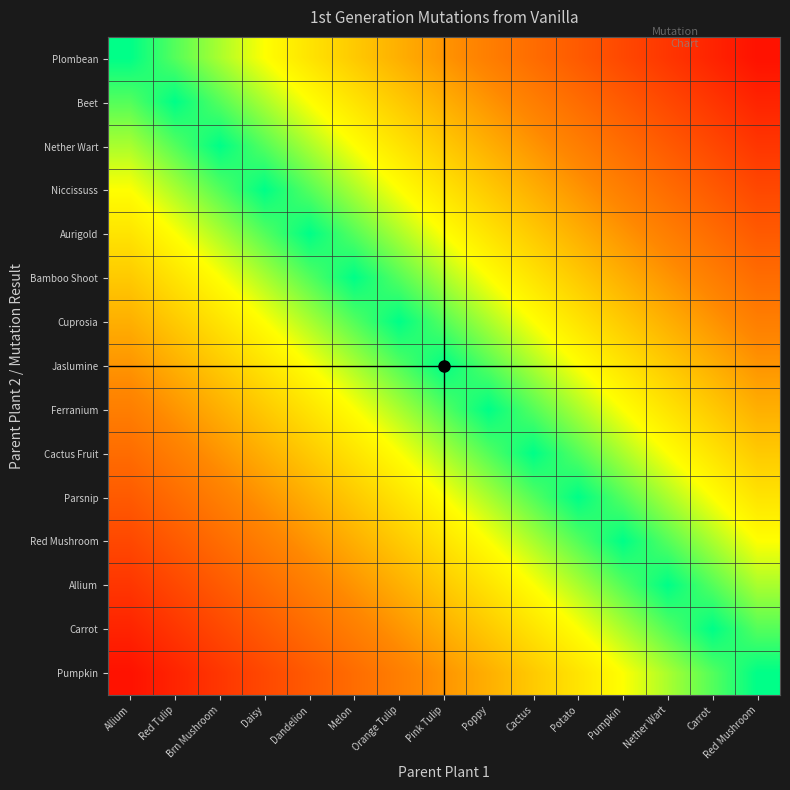

Reading left to right, list all the values displayed in this chart.

Plombean: Allium=0.0	Red Tulip=0.1	Brn Mushroom=0.1	Daisy=0.2	Dandelion=0.3	Melon=0.3	Orange Tulip=0.4	Pink Tulip=0.5	Poppy=0.5	Cactus=0.6	Potato=0.7	Pumpkin=0.7	Nether Wart=0.8	Carrot=0.9	Red Mushroom=0.9
Beet: Allium=0.1	Red Tulip=0.0	Brn Mushroom=0.1	Daisy=0.1	Dandelion=0.2	Melon=0.3	Orange Tulip=0.3	Pink Tulip=0.4	Poppy=0.5	Cactus=0.5	Potato=0.6	Pumpkin=0.7	Nether Wart=0.7	Carrot=0.8	Red Mushroom=0.9
Nether Wart: Allium=0.1	Red Tulip=0.1	Brn Mushroom=0.0	Daisy=0.1	Dandelion=0.1	Melon=0.2	Orange Tulip=0.3	Pink Tulip=0.3	Poppy=0.4	Cactus=0.5	Potato=0.5	Pumpkin=0.6	Nether Wart=0.7	Carrot=0.7	Red Mushroom=0.8
Niccissuss: Allium=0.2	Red Tulip=0.1	Brn Mushroom=0.1	Daisy=0.0	Dandelion=0.1	Melon=0.1	Orange Tulip=0.2	Pink Tulip=0.3	Poppy=0.3	Cactus=0.4	Potato=0.5	Pumpkin=0.5	Nether Wart=0.6	Carrot=0.7	Red Mushroom=0.7
Aurigold: Allium=0.3	Red Tulip=0.2	Brn Mushroom=0.1	Daisy=0.1	Dandelion=0.0	Melon=0.1	Orange Tulip=0.1	Pink Tulip=0.2	Poppy=0.3	Cactus=0.3	Potato=0.4	Pumpkin=0.5	Nether Wart=0.5	Carrot=0.6	Red Mushroom=0.7
Bamboo Shoot: Allium=0.3	Red Tulip=0.3	Brn Mushroom=0.2	Daisy=0.1	Dandelion=0.1	Melon=0.0	Orange Tulip=0.1	Pink Tulip=0.1	Poppy=0.2	Cactus=0.3	Potato=0.3	Pumpkin=0.4	Nether Wart=0.5	Carrot=0.5	Red Mushroom=0.6
Cuprosia: Allium=0.4	Red Tulip=0.3	Brn Mushroom=0.3	Daisy=0.2	Dandelion=0.1	Melon=0.1	Orange Tulip=0.0	Pink Tulip=0.1	Poppy=0.1	Cactus=0.2	Potato=0.3	Pumpkin=0.3	Nether Wart=0.4	Carrot=0.5	Red Mushroom=0.5
Jaslumine: Allium=0.5	Red Tulip=0.4	Brn Mushroom=0.3	Daisy=0.3	Dandelion=0.2	Melon=0.1	Orange Tulip=0.1	Pink Tulip=0.0	Poppy=0.1	Cactus=0.1	Potato=0.2	Pumpkin=0.3	Nether Wart=0.3	Carrot=0.4	Red Mushroom=0.5
Ferranium: Allium=0.5	Red Tulip=0.5	Brn Mushroom=0.4	Daisy=0.3	Dandelion=0.3	Melon=0.2	Orange Tulip=0.1	Pink Tulip=0.1	Poppy=0.0	Cactus=0.1	Potato=0.1	Pumpkin=0.2	Nether Wart=0.3	Carrot=0.3	Red Mushroom=0.4
Cactus Fruit: Allium=0.6	Red Tulip=0.5	Brn Mushroom=0.5	Daisy=0.4	Dandelion=0.3	Melon=0.3	Orange Tulip=0.2	Pink Tulip=0.1	Poppy=0.1	Cactus=0.0	Potato=0.1	Pumpkin=0.1	Nether Wart=0.2	Carrot=0.3	Red Mushroom=0.3
Parsnip: Allium=0.7	Red Tulip=0.6	Brn Mushroom=0.5	Daisy=0.5	Dandelion=0.4	Melon=0.3	Orange Tulip=0.3	Pink Tulip=0.2	Poppy=0.1	Cactus=0.1	Potato=0.0	Pumpkin=0.1	Nether Wart=0.1	Carrot=0.2	Red Mushroom=0.3
Red Mushroom: Allium=0.7	Red Tulip=0.7	Brn Mushroom=0.6	Daisy=0.5	Dandelion=0.5	Melon=0.4	Orange Tulip=0.3	Pink Tulip=0.3	Poppy=0.2	Cactus=0.1	Potato=0.1	Pumpkin=0.0	Nether Wart=0.1	Carrot=0.1	Red Mushroom=0.2
Allium: Allium=0.8	Red Tulip=0.7	Brn Mushroom=0.7	Daisy=0.6	Dandelion=0.5	Melon=0.5	Orange Tulip=0.4	Pink Tulip=0.3	Poppy=0.3	Cactus=0.2	Potato=0.1	Pumpkin=0.1	Nether Wart=0.0	Carrot=0.1	Red Mushroom=0.1
Carrot: Allium=0.9	Red Tulip=0.8	Brn Mushroom=0.7	Daisy=0.7	Dandelion=0.6	Melon=0.5	Orange Tulip=0.5	Pink Tulip=0.4	Poppy=0.3	Cactus=0.3	Potato=0.2	Pumpkin=0.1	Nether Wart=0.1	Carrot=0.0	Red Mushroom=0.1
Pumpkin: Allium=0.9	Red Tulip=0.9	Brn Mushroom=0.8	Daisy=0.7	Dandelion=0.7	Melon=0.6	Orange Tulip=0.5	Pink Tulip=0.5	Poppy=0.4	Cactus=0.3	Potato=0.3	Pumpkin=0.2	Nether Wart=0.1	Carrot=0.1	Red Mushroom=0.0